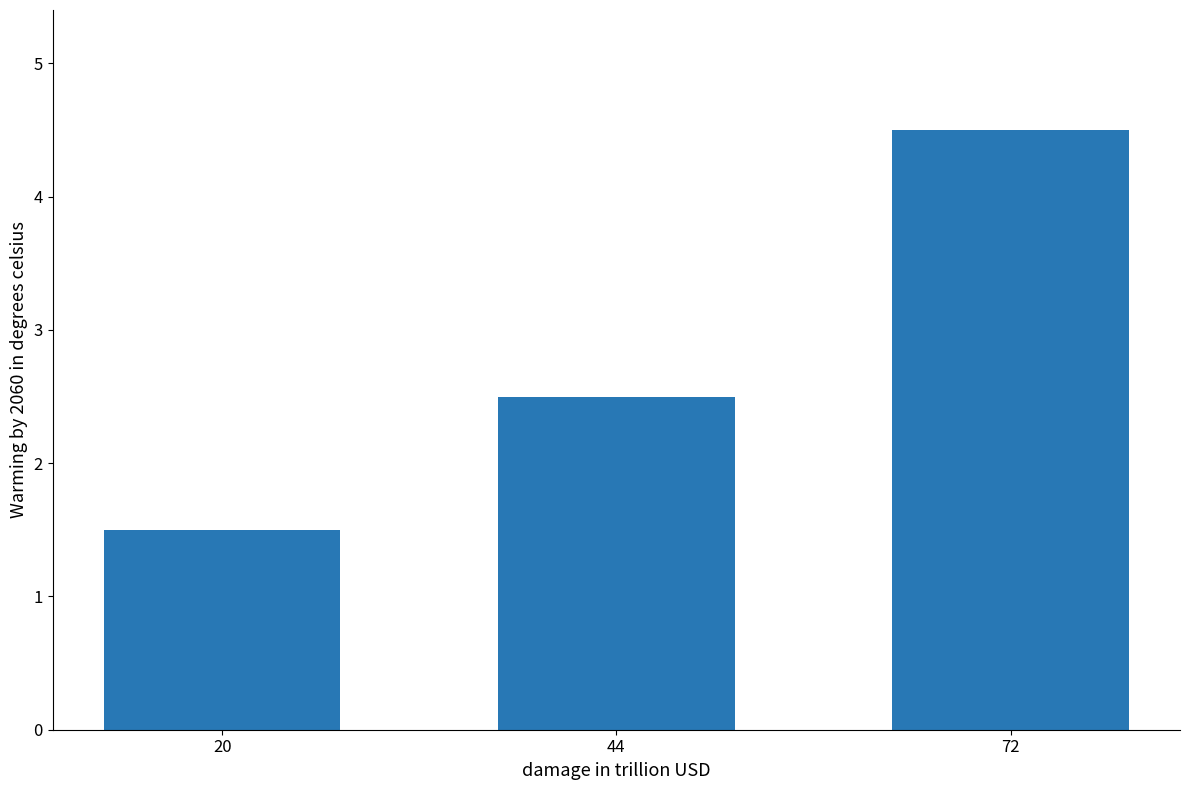

Reading left to right, transcribe all the data shown in this chart.

20=1.5	44=2.5	72=4.5